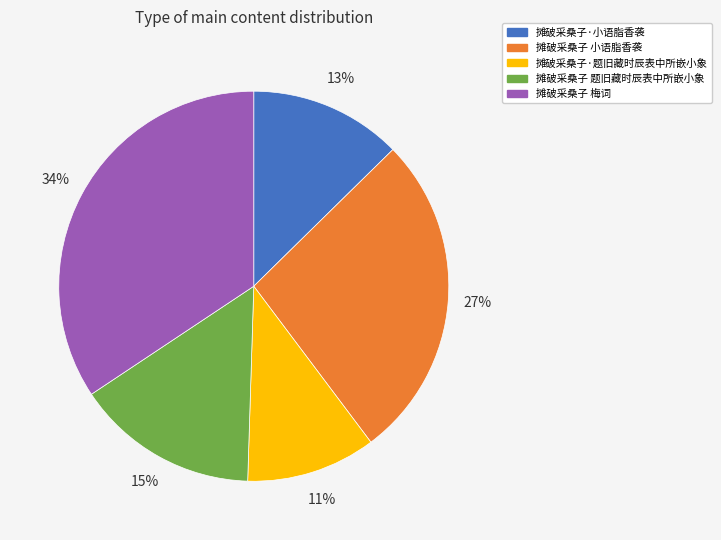

To the nearest percent, what percentage of the pie is 摊破采桑子 题旧藏时辰表中所嵌小象?

15%